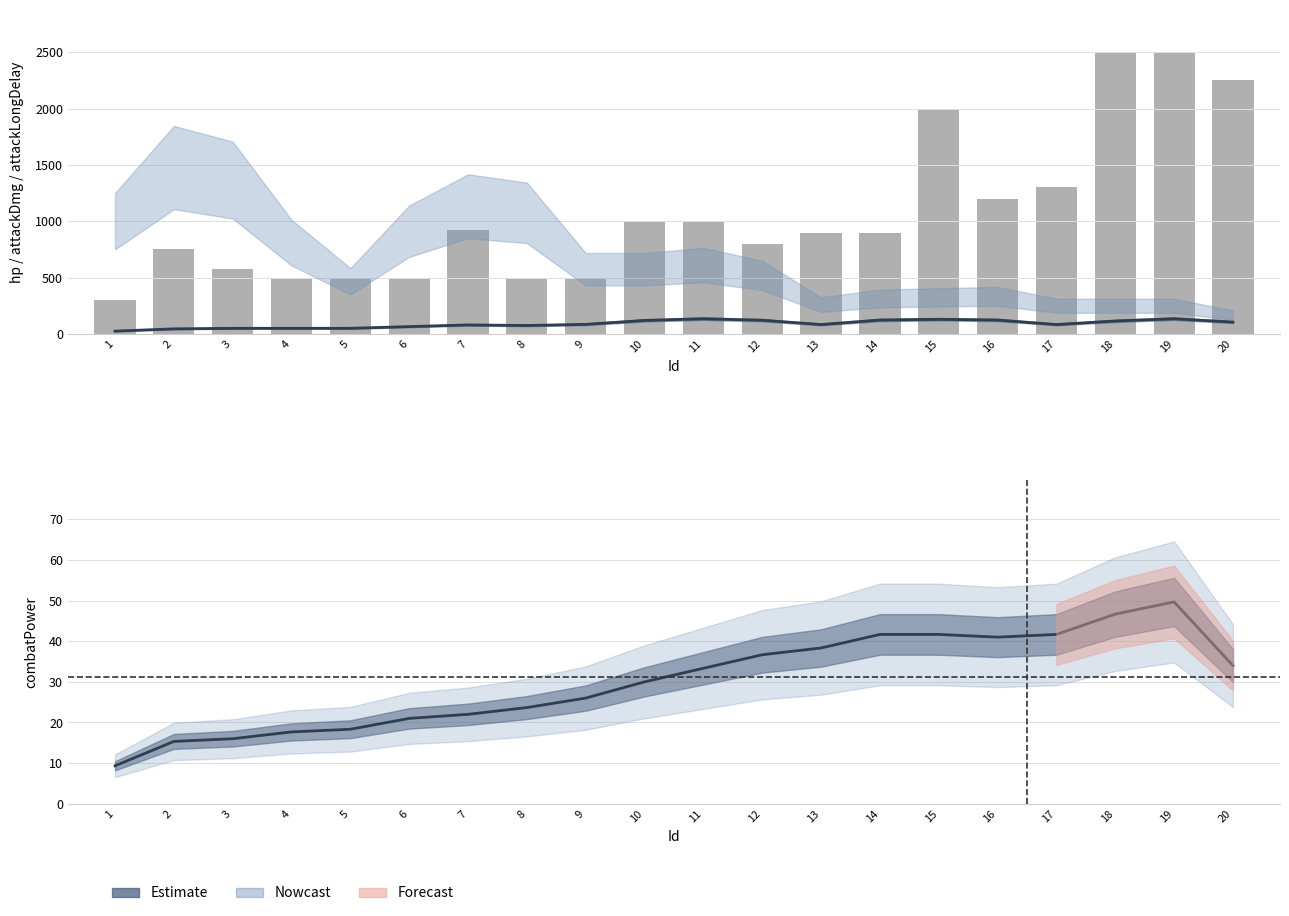

Between 6 and 16, which series saw the biggest shift?

hp